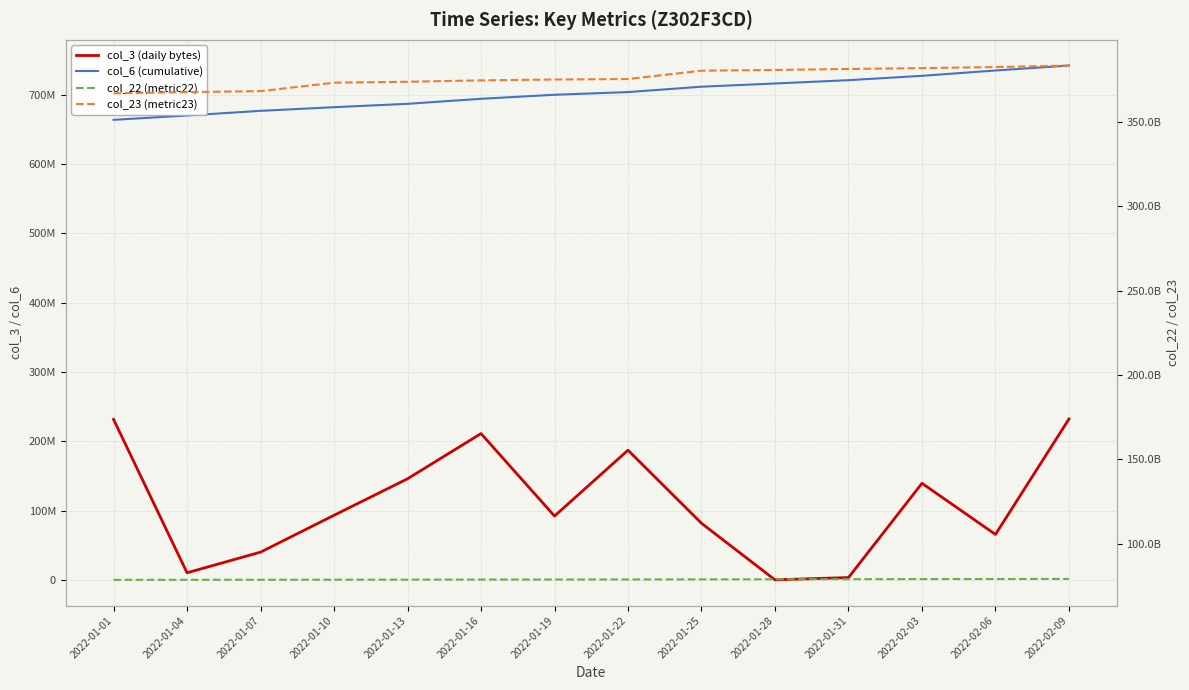

At how many categories does at least one series exceed 53016637394?

14